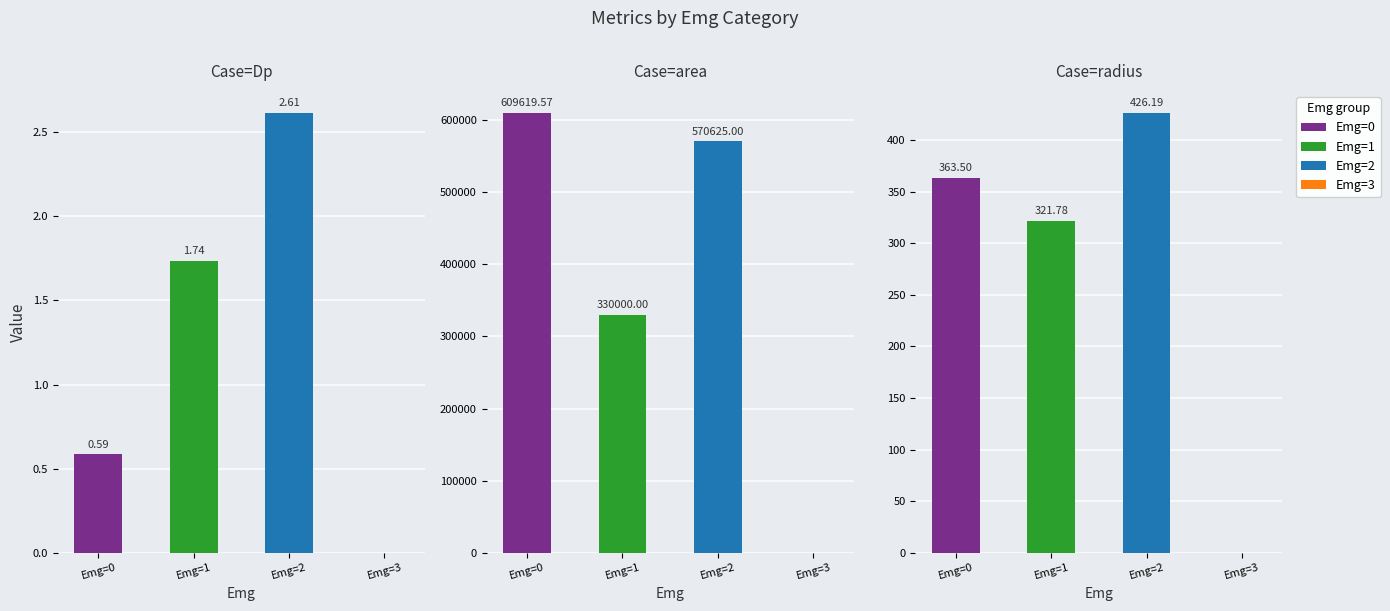

At which label is radius closest to 276?

1